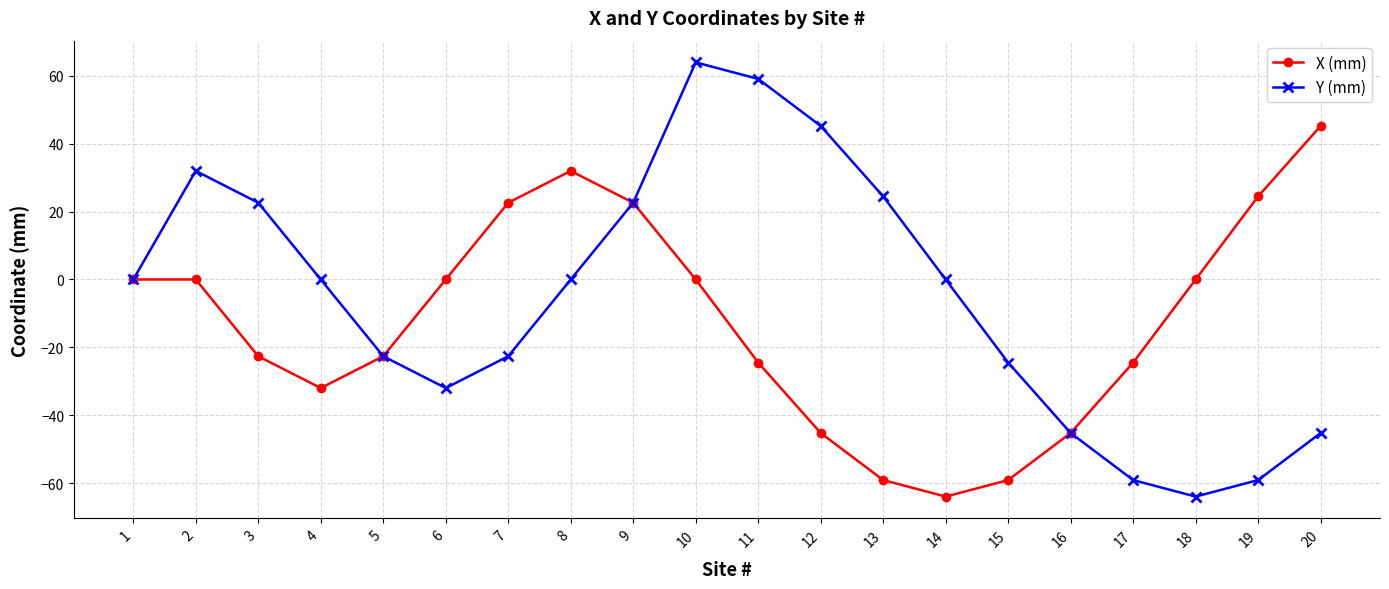

At 14, list the series in order from largest to smallest.

Y (mm), X (mm)